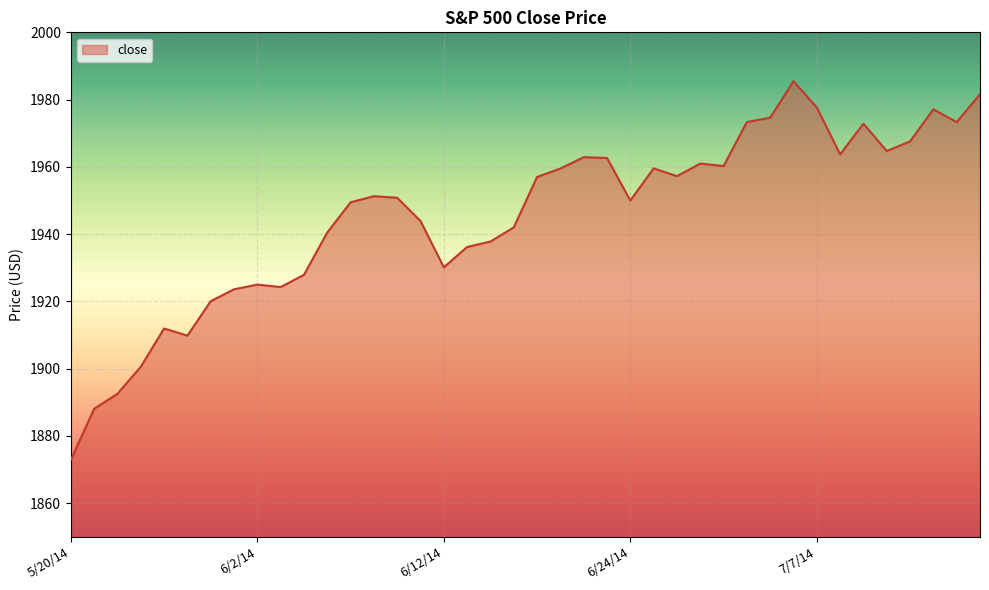

What is the minimum value shown in the chart?

1872.8